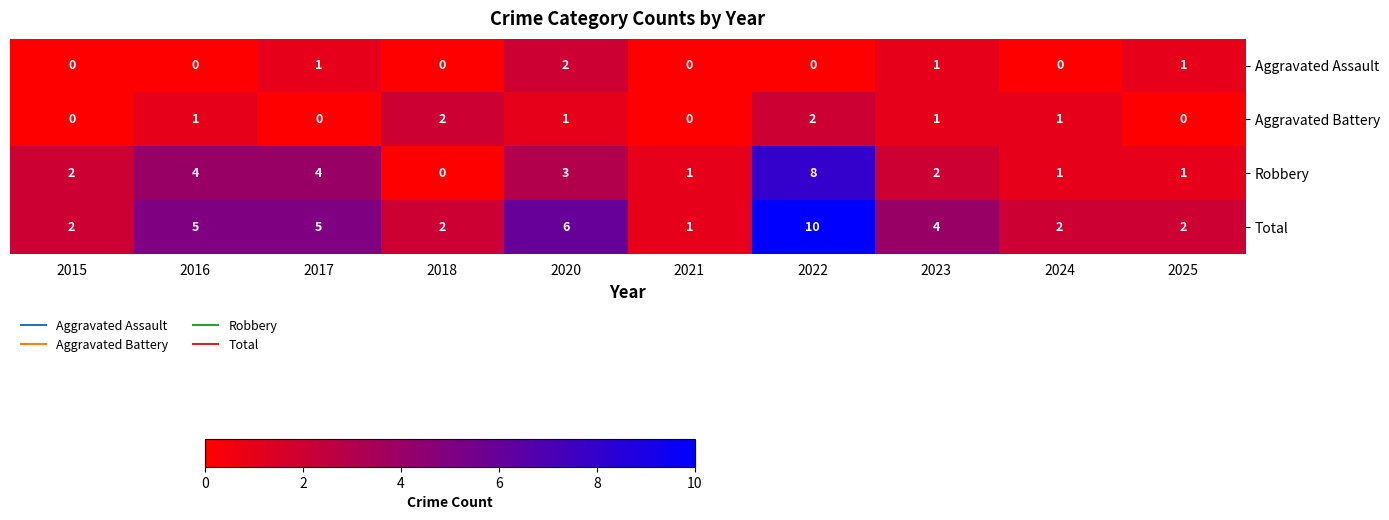

How many data points in Aggravated Battery are less than 1?

4